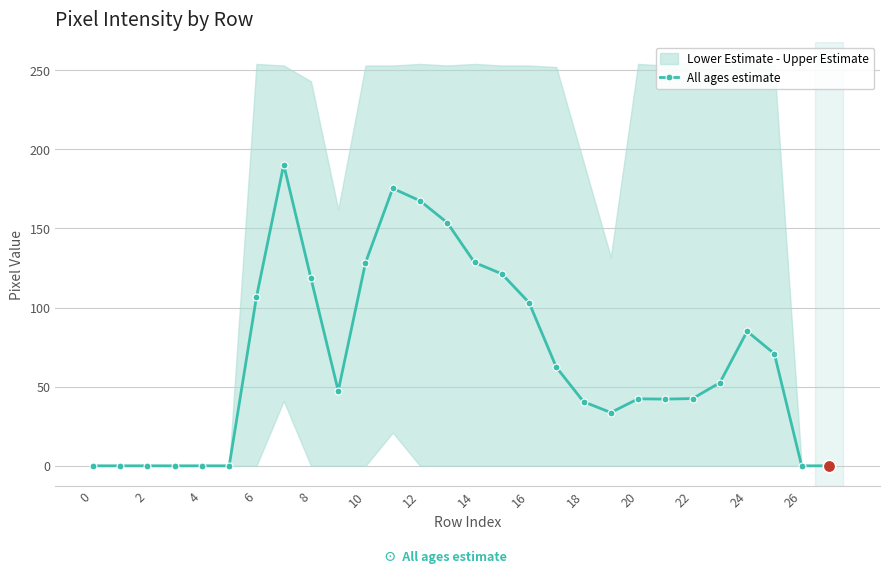

Reading left to right, transcribe all the data shown in this chart.

0.0	0.0	0.0	0.0	0.0	0.0	106.7	190.3	118.5	47.3	128.3	175.3	167.5	153.7	128.5	121.3	103.2	62.3	40.5	33.7	42.3	42.2	42.5	52.5	85.0	70.8	0.0	0.0